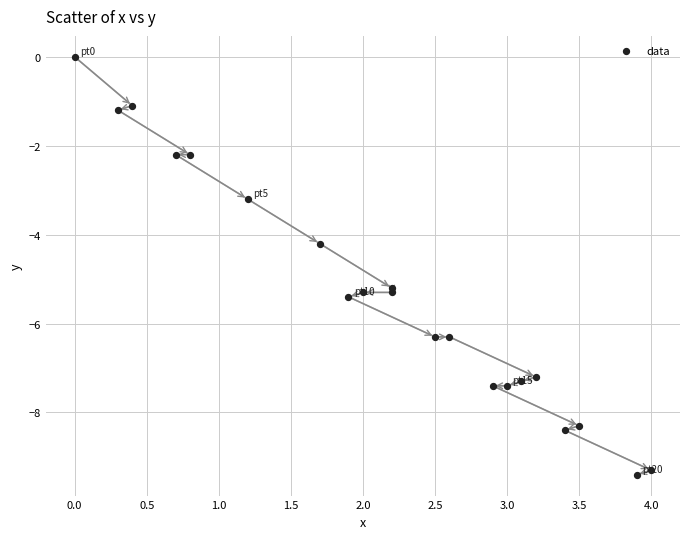

What Y value in the scatter plot is closest to -4?

-4.2